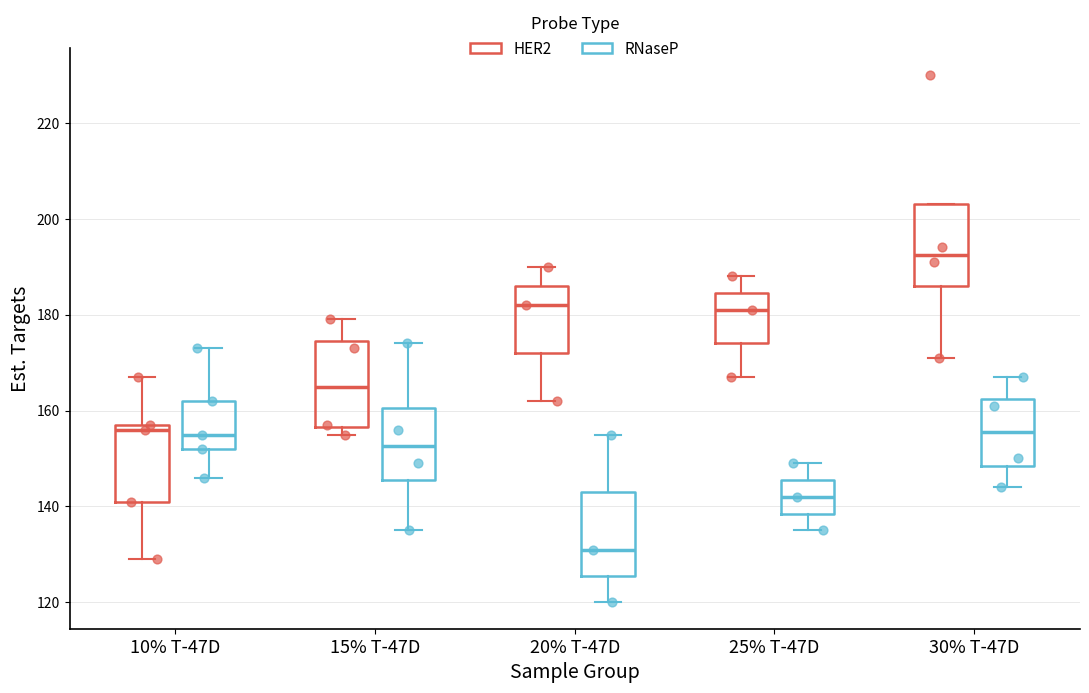

Where does the lower whisker of the box for 25% T-47D (HER2) end on the y-axis? The values are not printed on the chart, so give them approximately, as read against the axis.

168